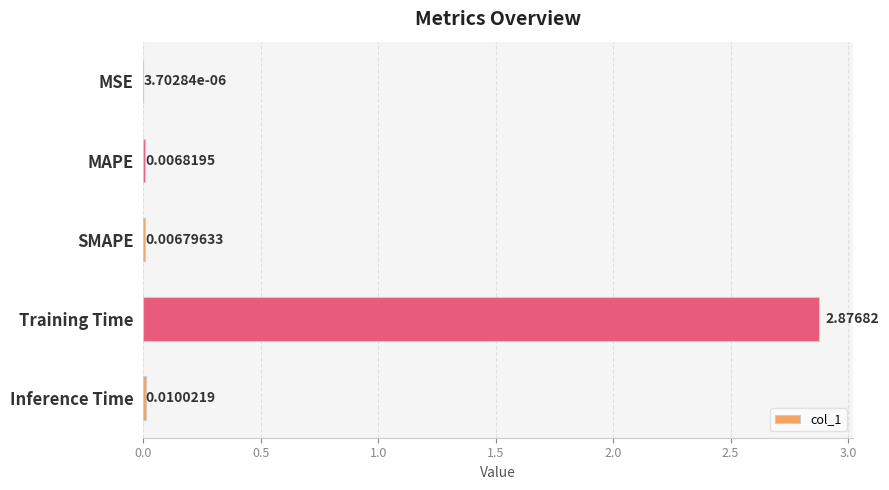

At which category does the chart reach its peak across all series?

Training Time